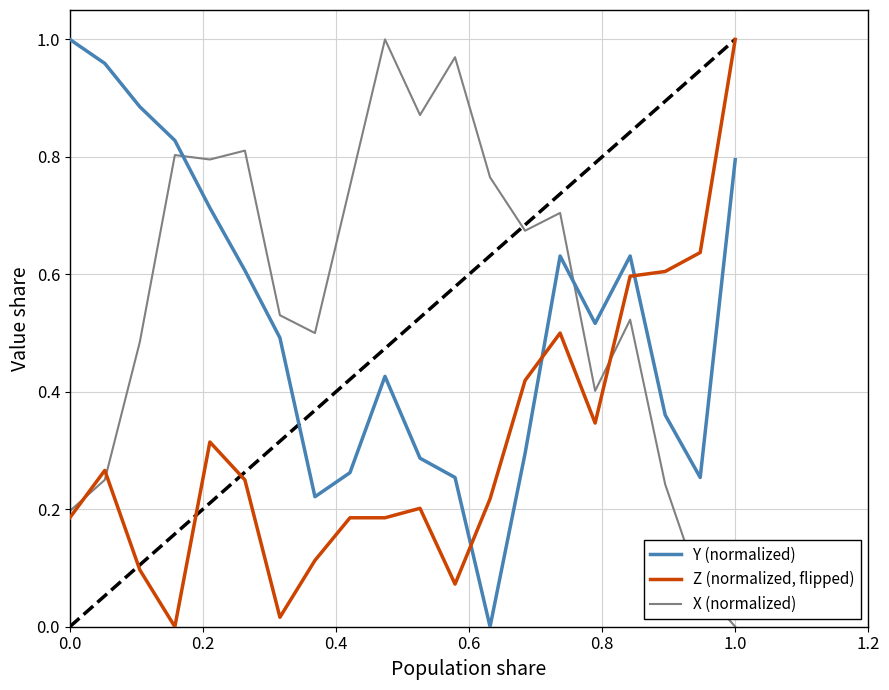

Which series ends up on top after the final intersection of Y (normalized) and X (normalized)?

Y (normalized)